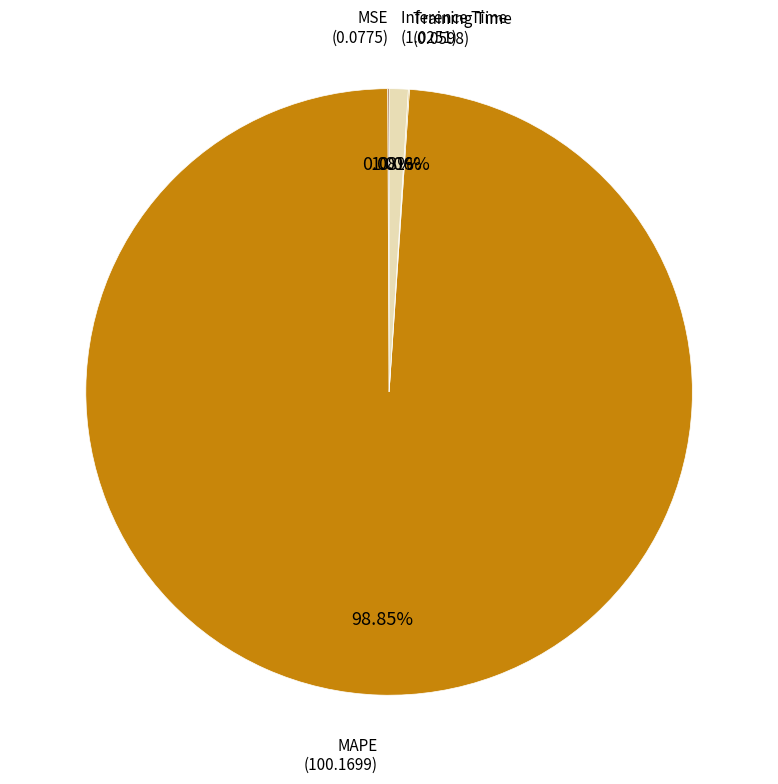

What is the majority slice?

MAPE